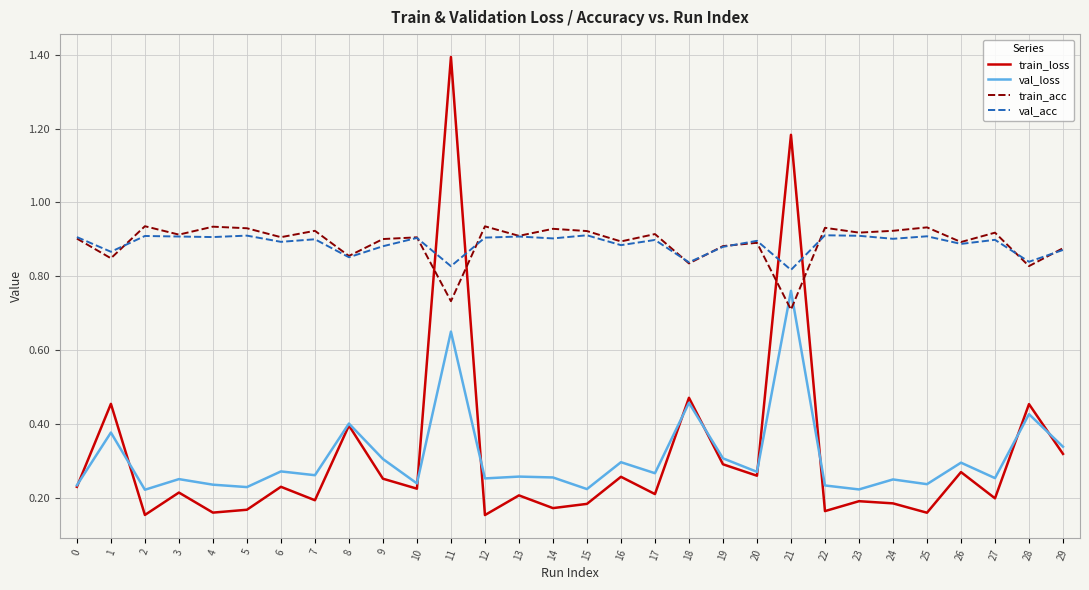

True or false: val_acc and train_loss cross at least once.

True